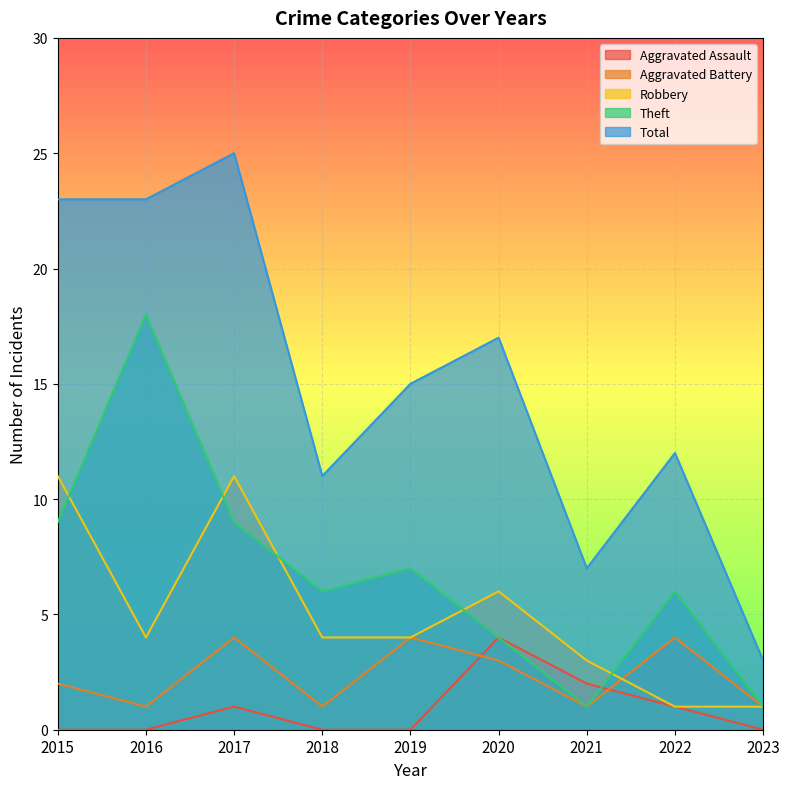

The value of Total at 2015 is 23. True or false?

True